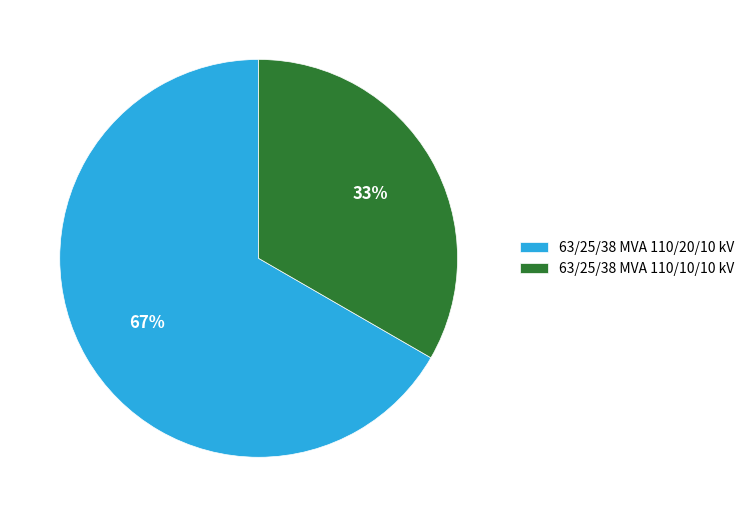

To the nearest percent, what is the average slice percentage?

50%